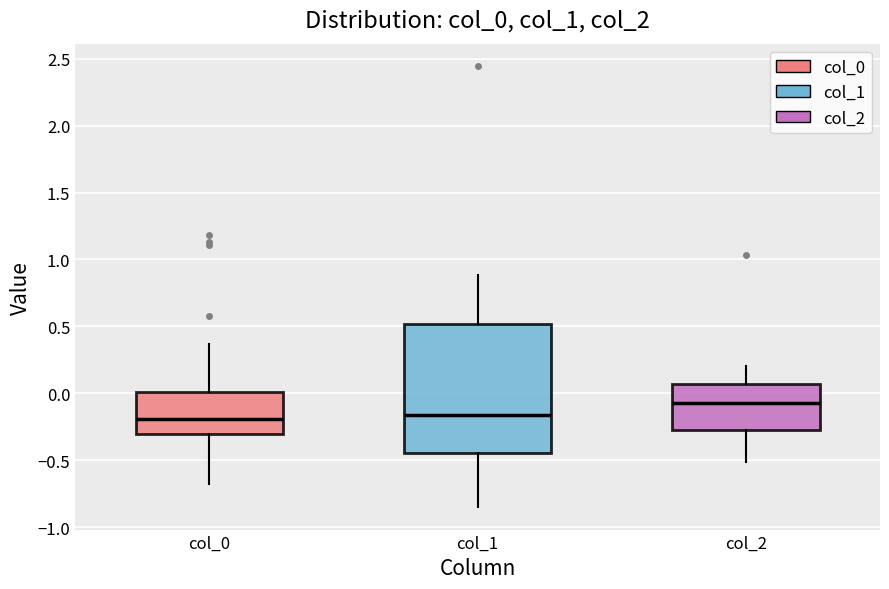

Reading left to right, transcribe this box plot: for each box, give where its median line is, the range the box spans, and where its two whiskers end, as read against the y-axis. The values are not printed on the chart, so give them approximately, as read against the axis.

col_0: median -0.20, box -0.30 to 0.00, whiskers -0.70 to 0.35
col_1: median -0.15, box -0.45 to 0.50, whiskers -0.85 to 0.90
col_2: median -0.05, box -0.25 to 0.05, whiskers -0.50 to 0.20